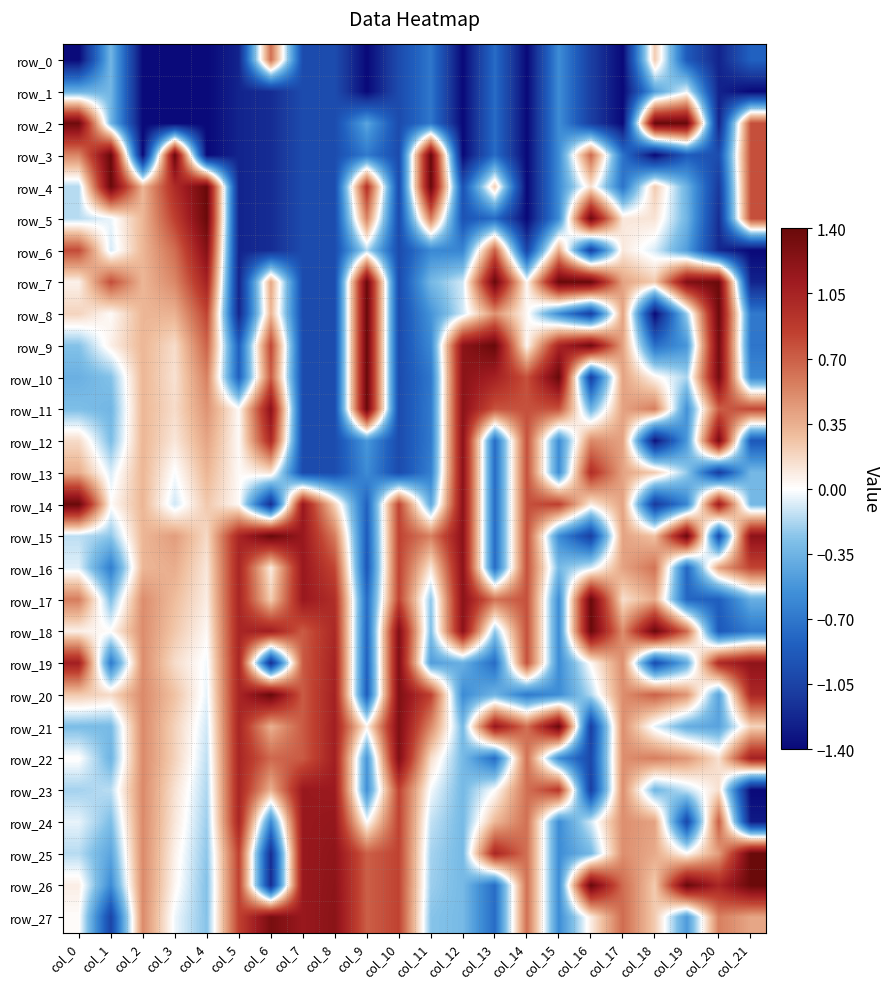

At which category does the chart reach its minimum across all series?

col_0